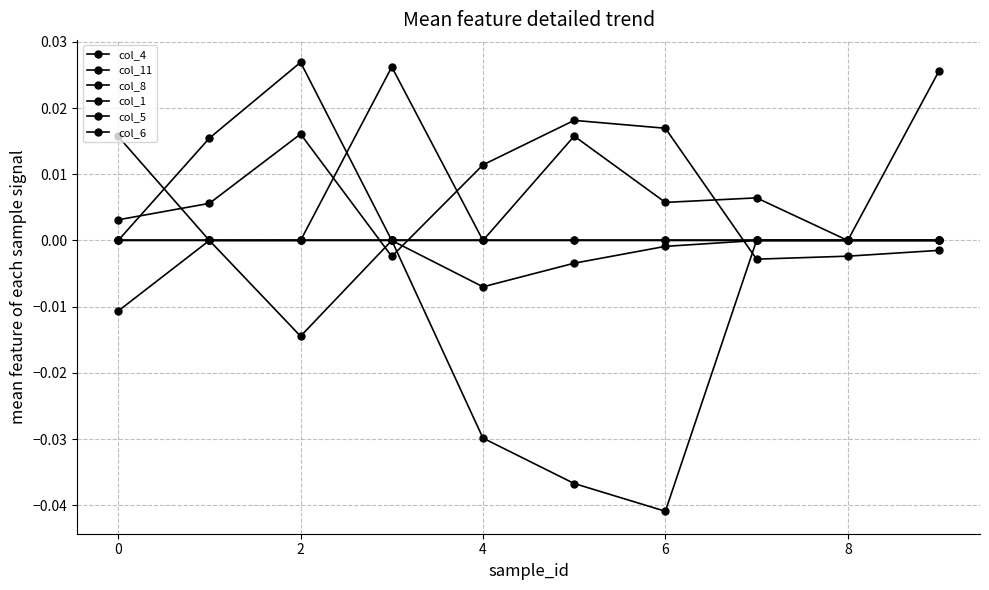

How many lines are shown in the chart?

6